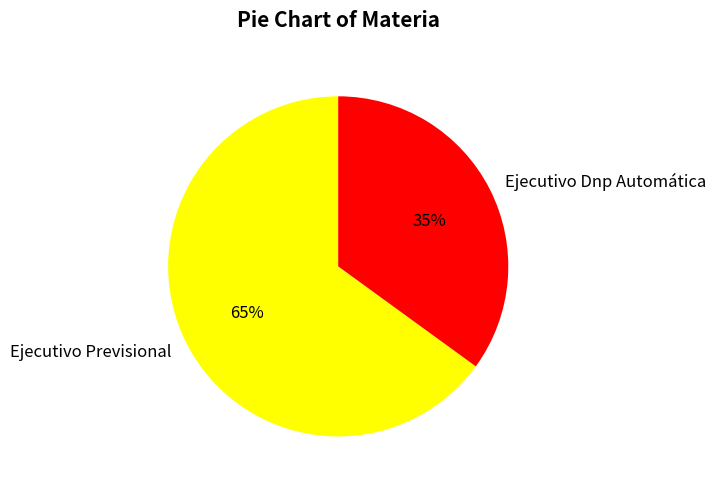

Between Ejecutivo Dnp Automática and Ejecutivo Previsional, which is larger?

Ejecutivo Previsional